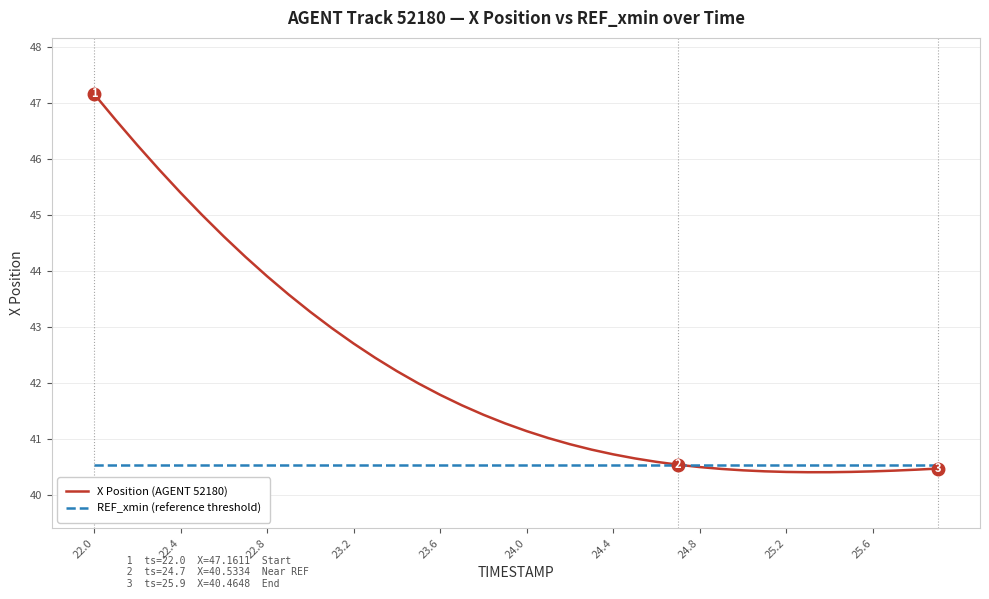

Which series has the largest range (max minus min)?

X Position (AGENT 52180)